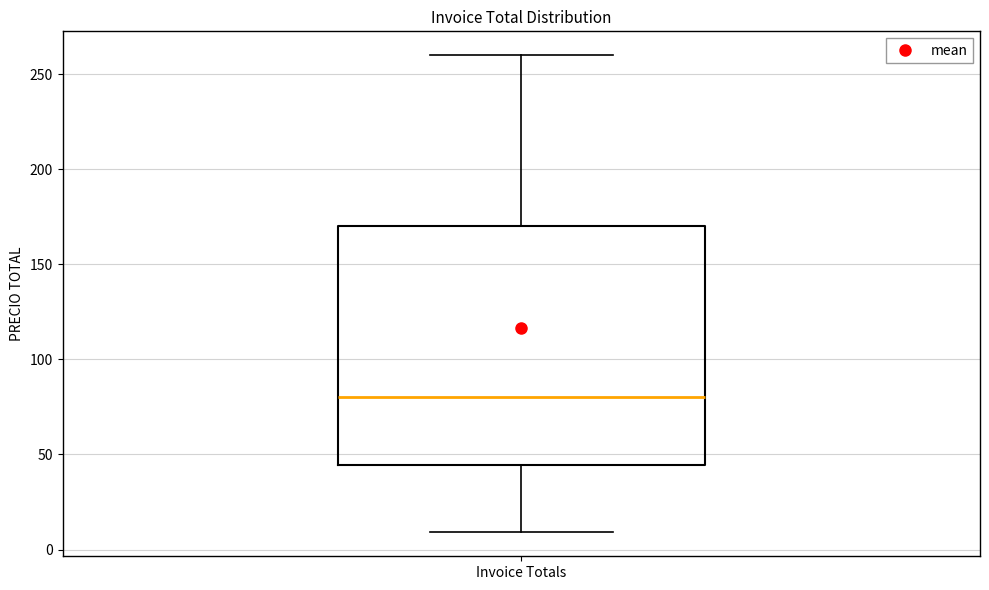

Where is the upper edge of the box for Invoice Totals on the y-axis? The values are not printed on the chart, so give them approximately, as read against the axis.

170